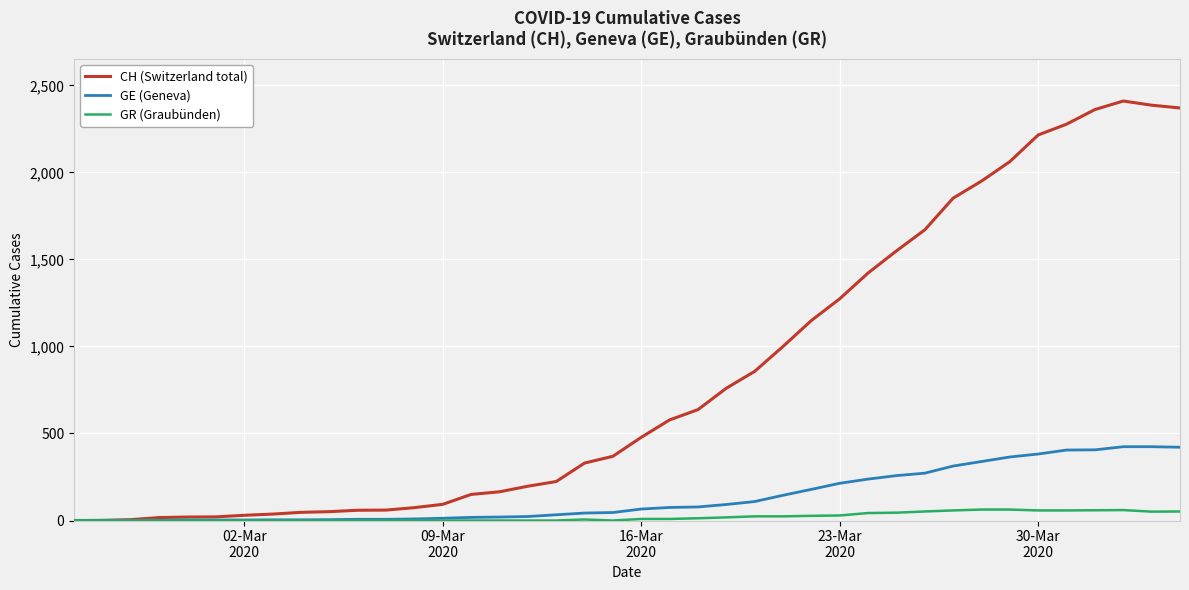

Which series has the largest total across all categories?

CH (Switzerland total)